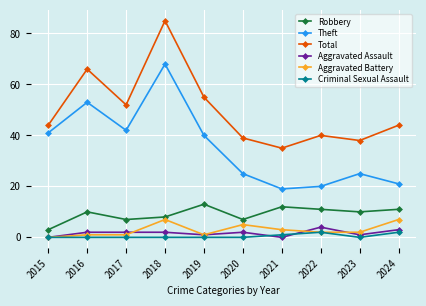

True or false: Robbery and Theft intersect in this chart.

False